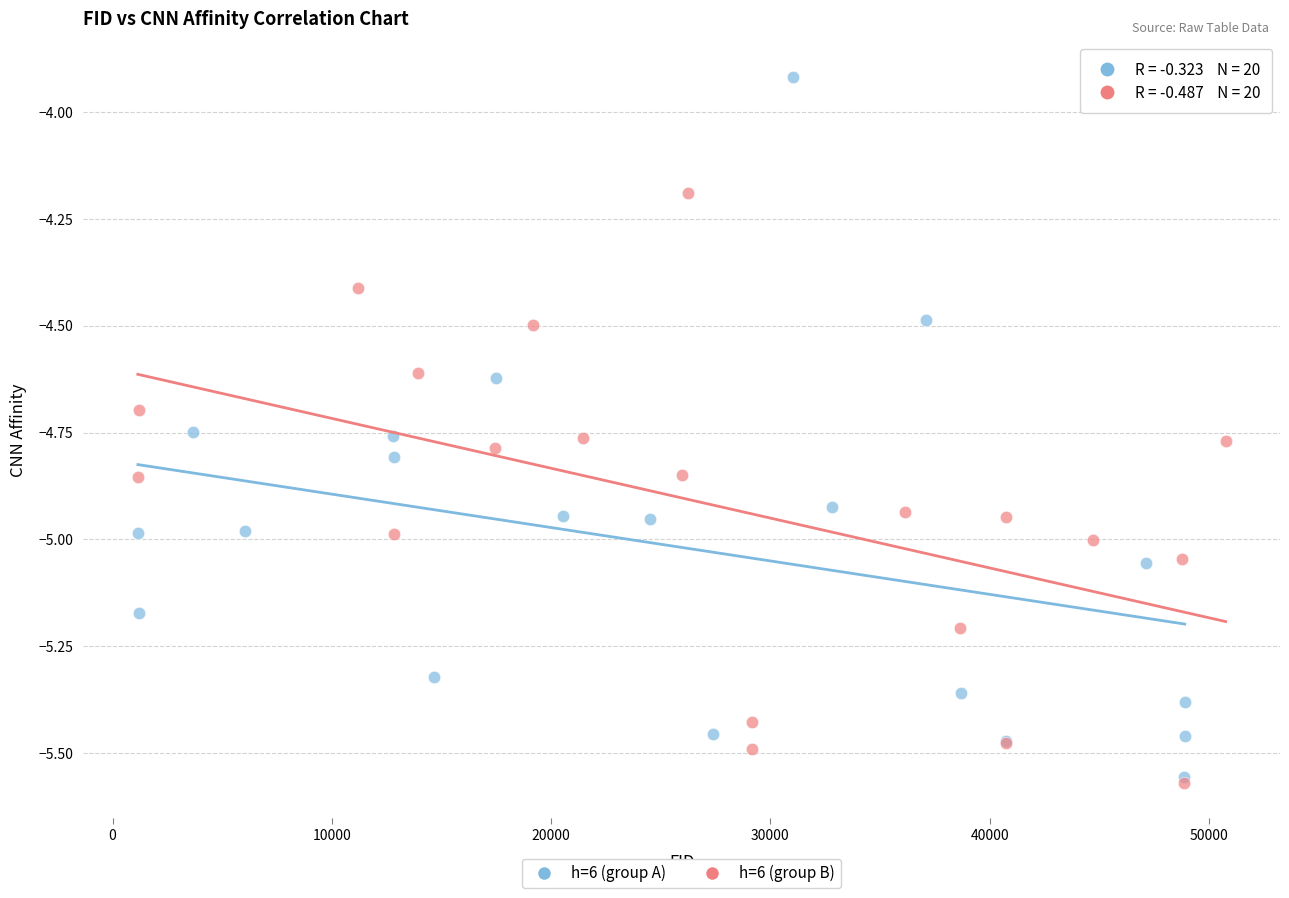

Which series contains the highest Y value?

h=6 (group A)